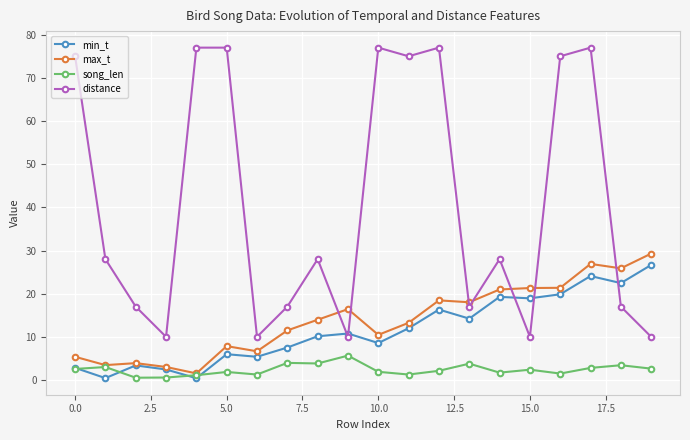

At how many categories does at least one series exceed 45?

8